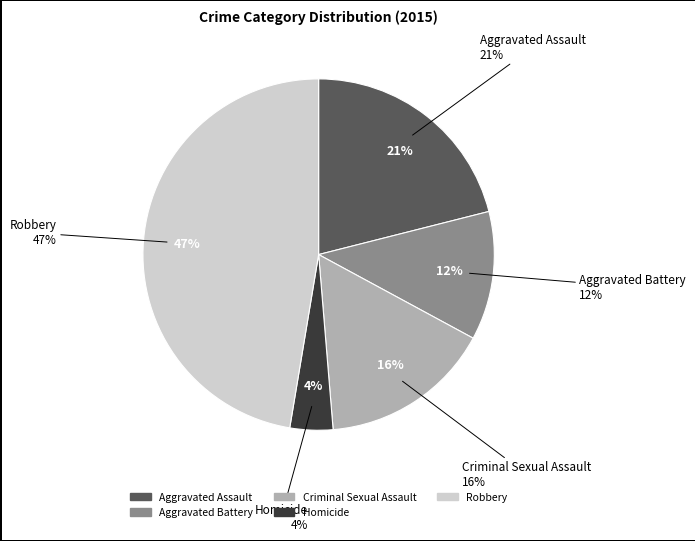

The Homicide slice represents 1% of the pie. True or false?

False